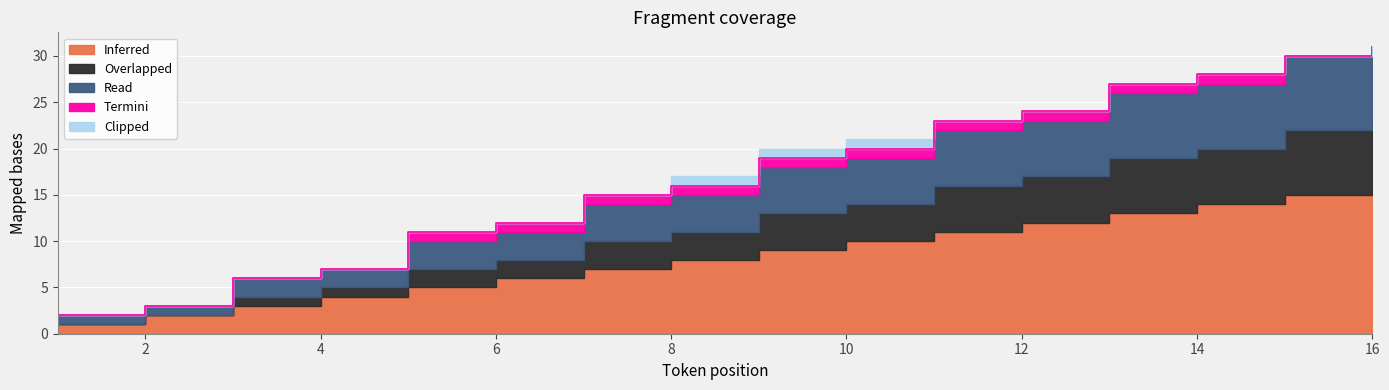

Rank the series by their maximum value, from lowest to highest.

Termini, Clipped, Overlapped, Read, Inferred